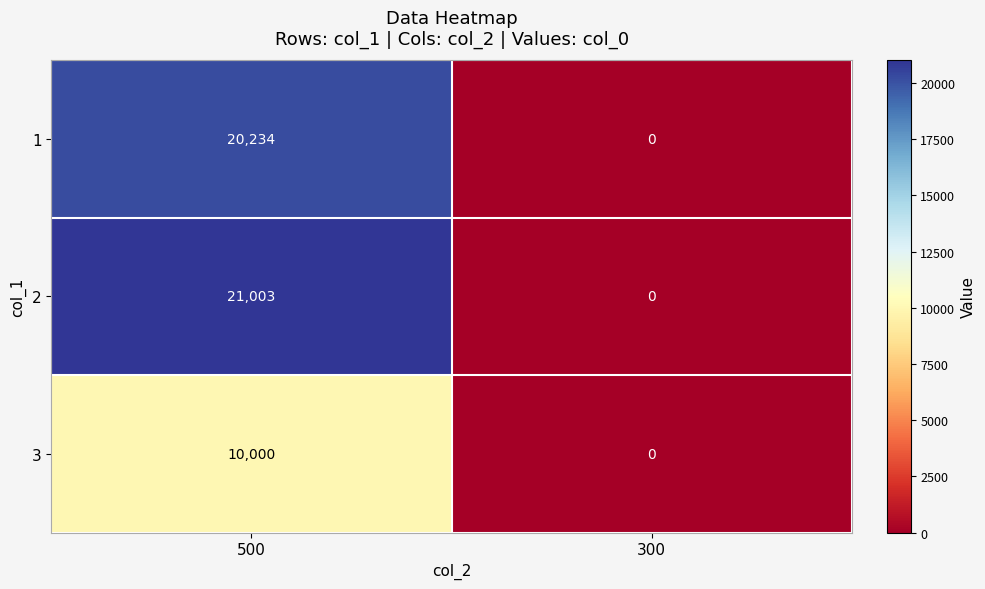

At how many categories does at least one series exceed 16218?

1